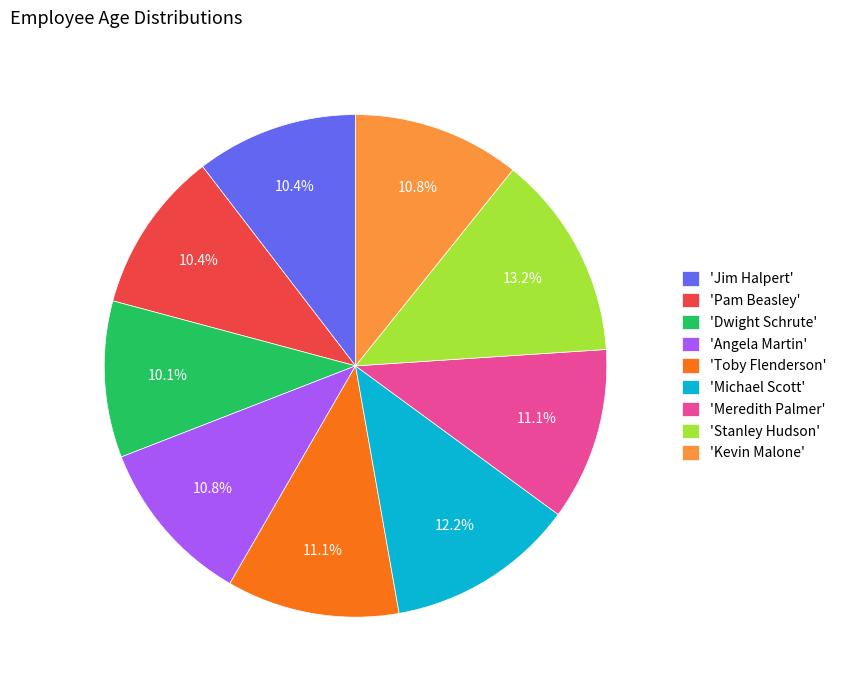

Approximately how many times larger is the value at 'Angela Martin' compared to 'Jim Halpert'?

1.0